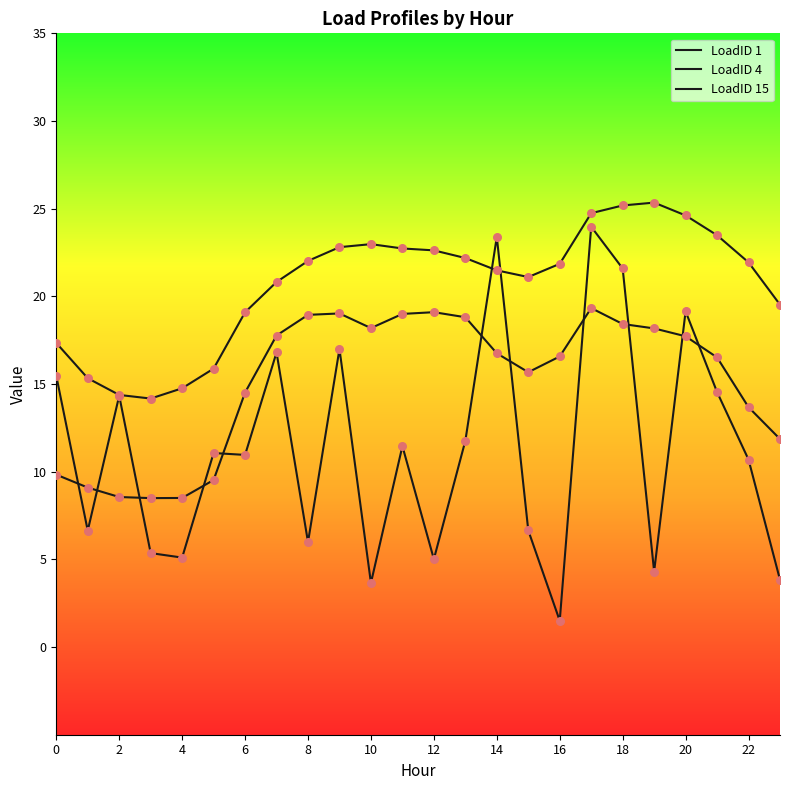

What are all the series names shown in the legend?

LoadID 1, LoadID 4, LoadID 15